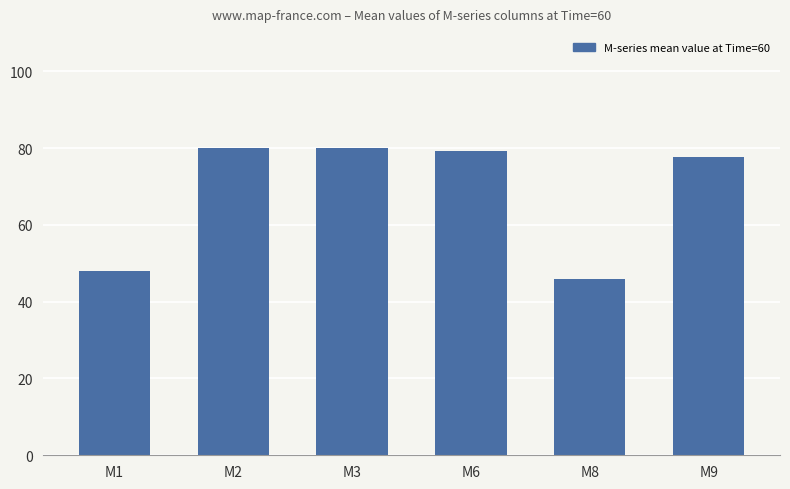

What is the value of the 4th bar from the left?

79.3